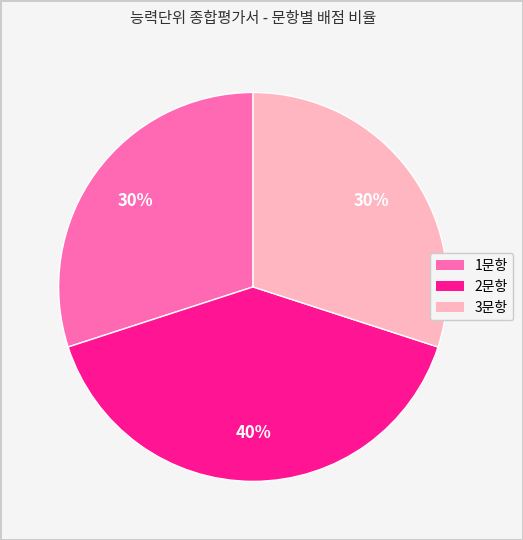

To the nearest percent, what portion does 2문항 represent?

40%